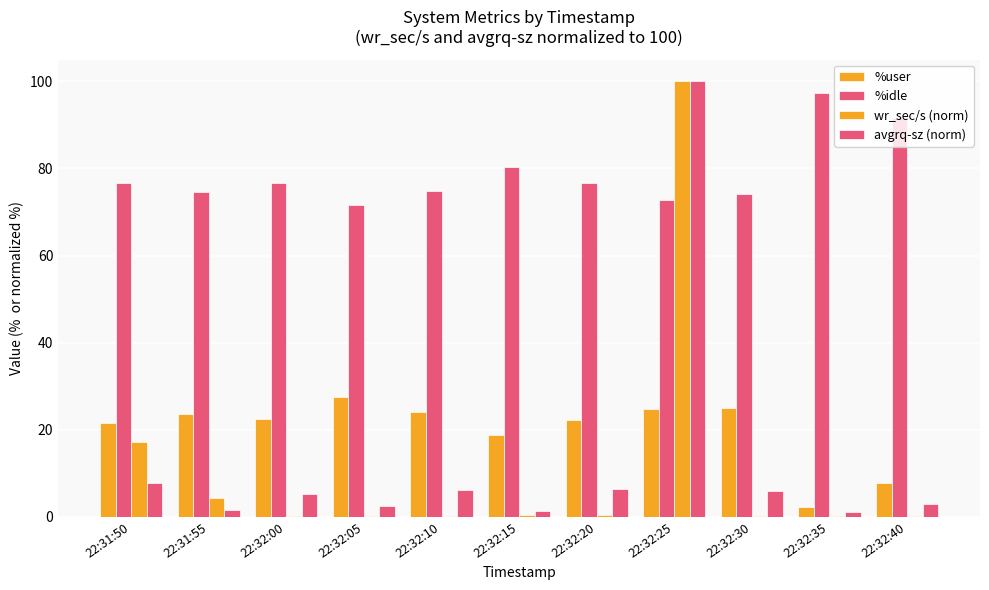

What value does the avgrq-sz (norm) series have at 22:32:40?

3.1